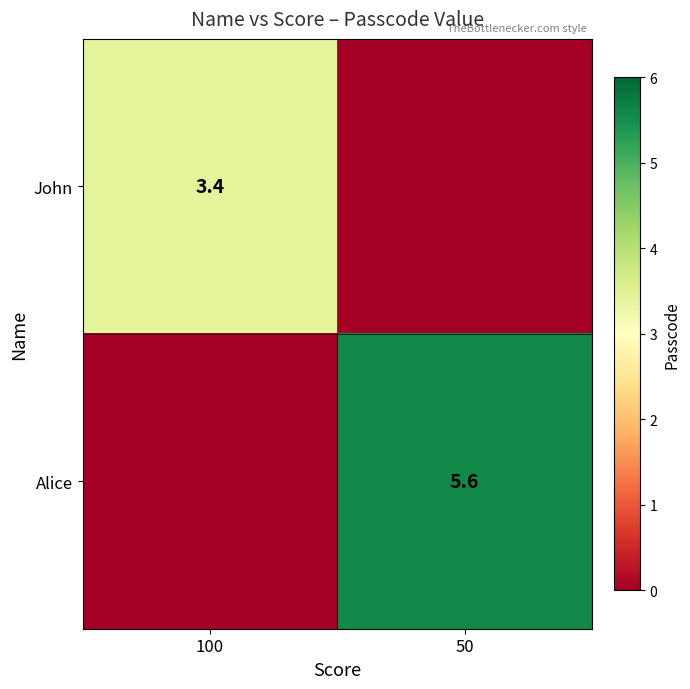

True or false: John has a value of 5.6 at 100.

False